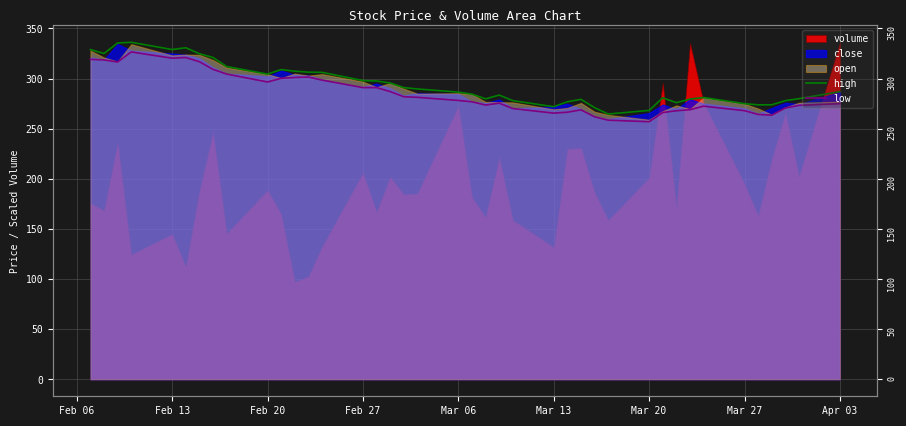

What is the average value of the high series?

294.4